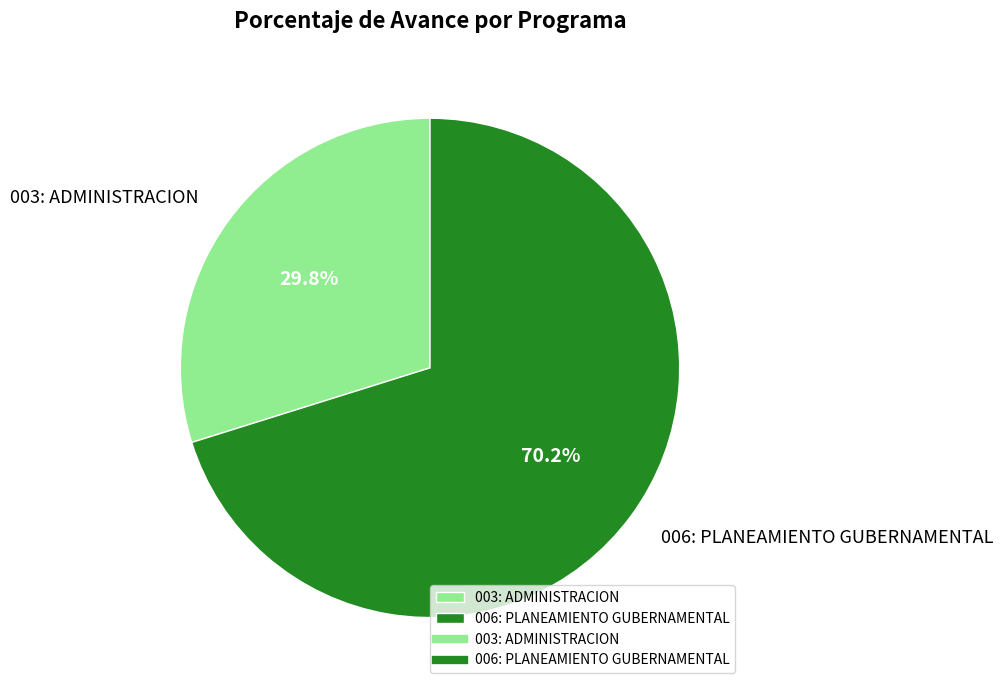

How many segments does this pie chart have?

2